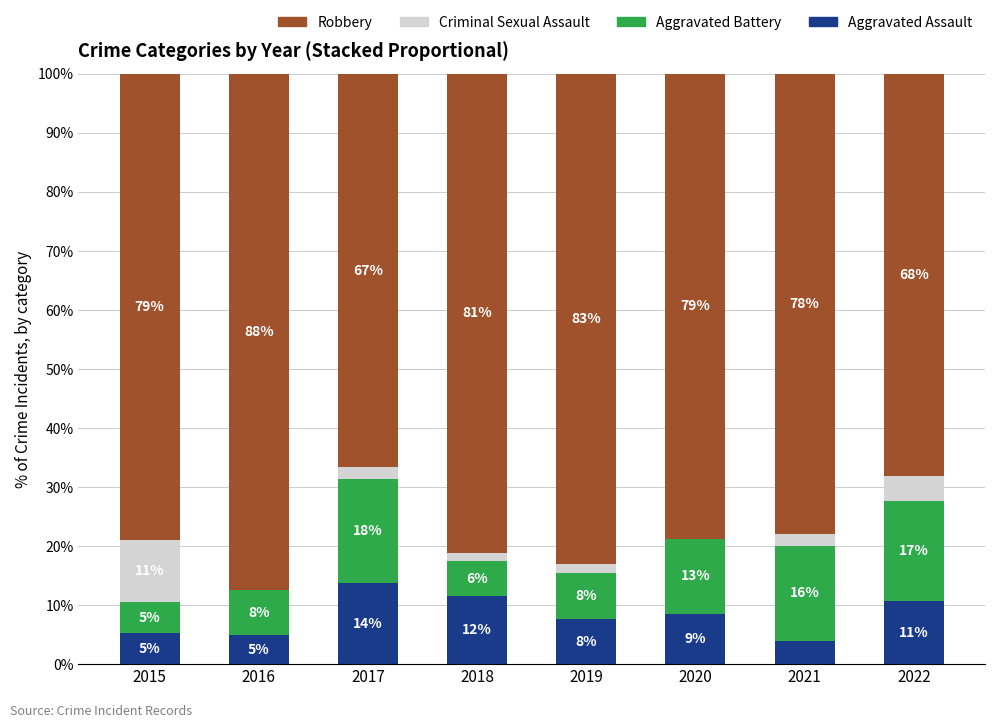

Which category has the highest value in the Aggravated Assault series?

2017